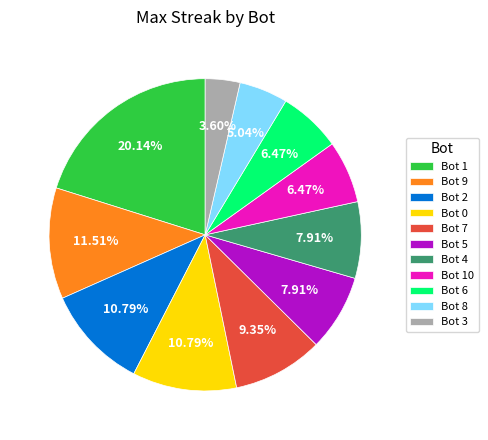

Between Bot 7 and Bot 8, which is larger?

Bot 7